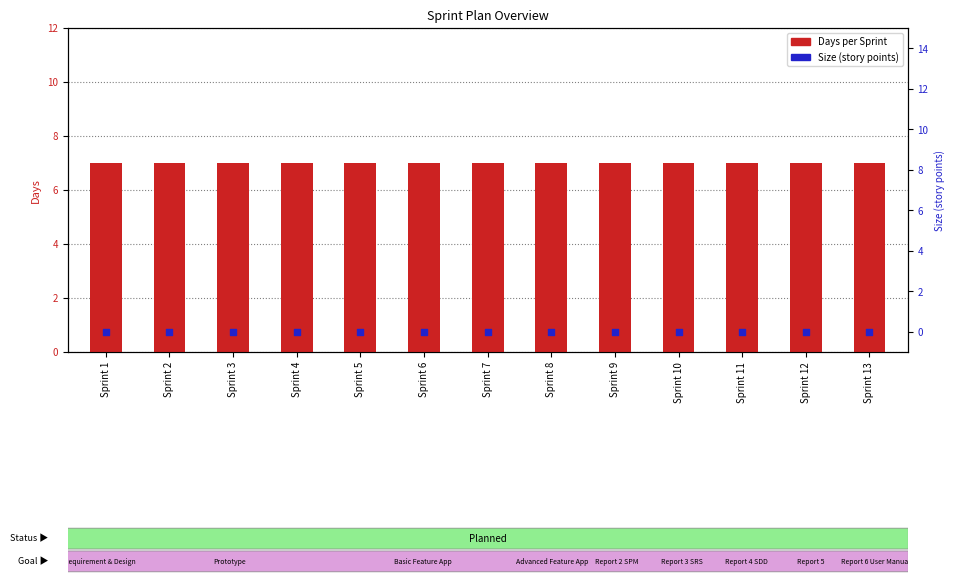

What is the total value across all series at Sprint 9?

7